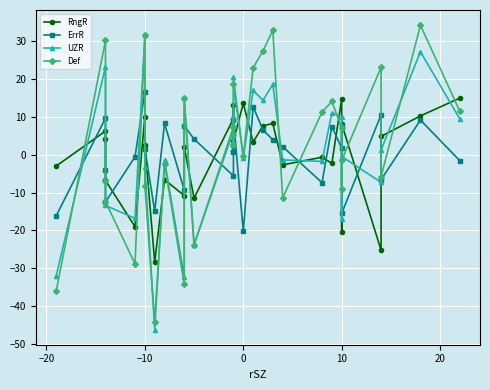

How many series are shown in this chart?

4